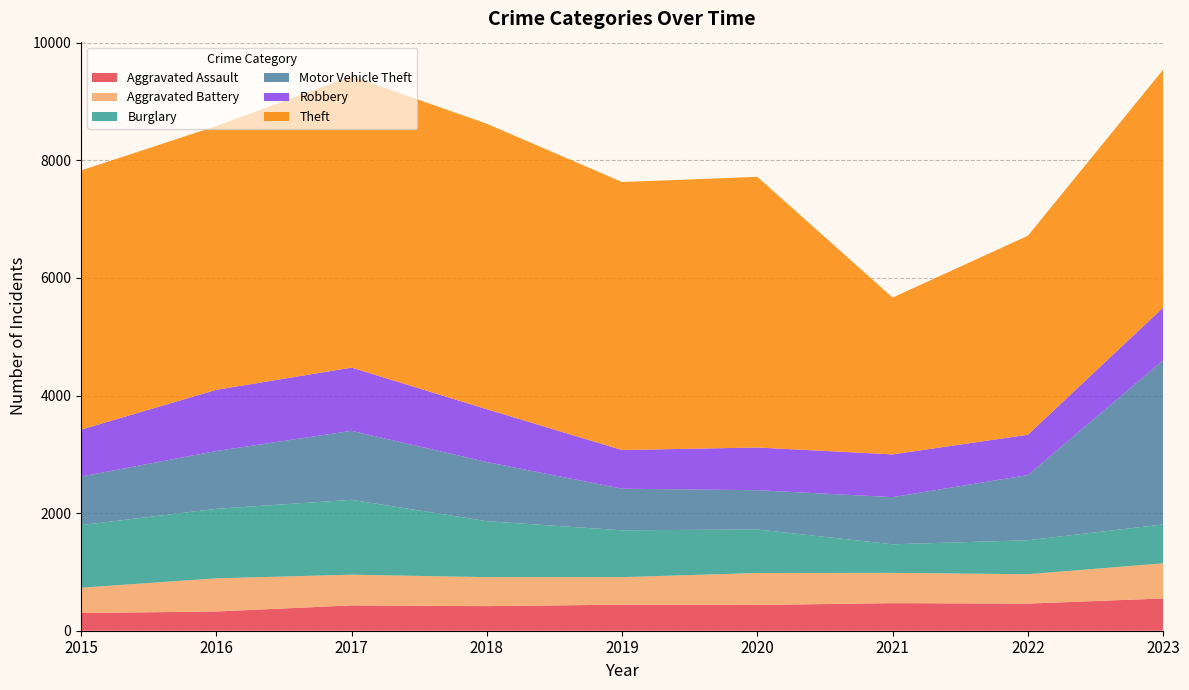

Reading left to right, extract all data points from this chart.

Aggravated Assault: 301	327	431	418	443	438	469	461	549
Aggravated Battery: 430	564	522	493	468	544	515	500	597
Burglary: 1065	1182	1274	952	797	740	486	578	661
Motor Vehicle Theft: 826	983	1173	1006	707	668	802	1108	2792
Robbery: 798	1041	1075	898	658	726	727	686	897
Theft: 4407	4486	4956	4855	4558	4603	2667	3384	4045